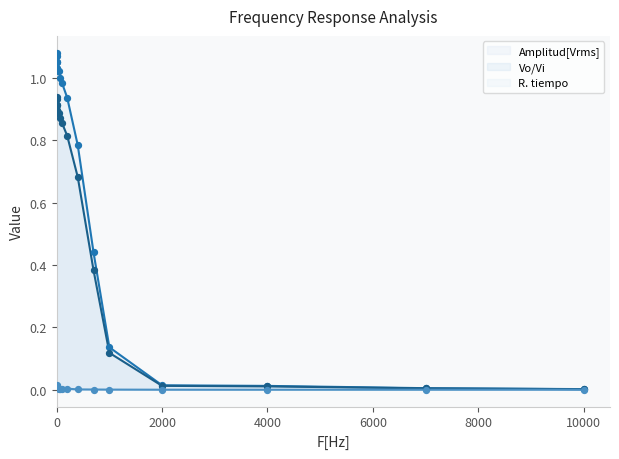

Which series contains the lowest Y value?

R. tiempo